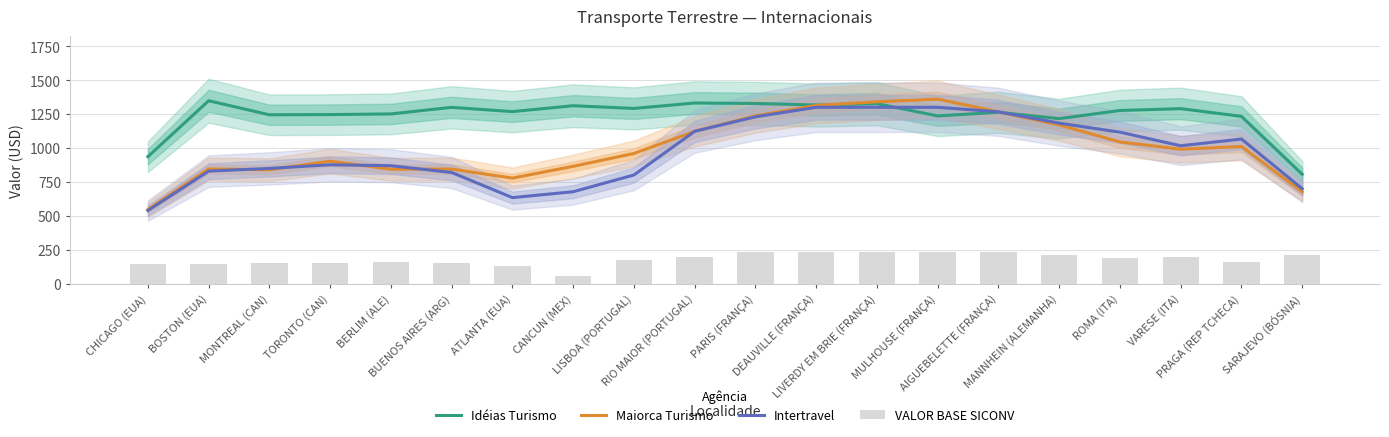

Which label corresponds to the smallest value in the chart?

CANCUN (MEX)